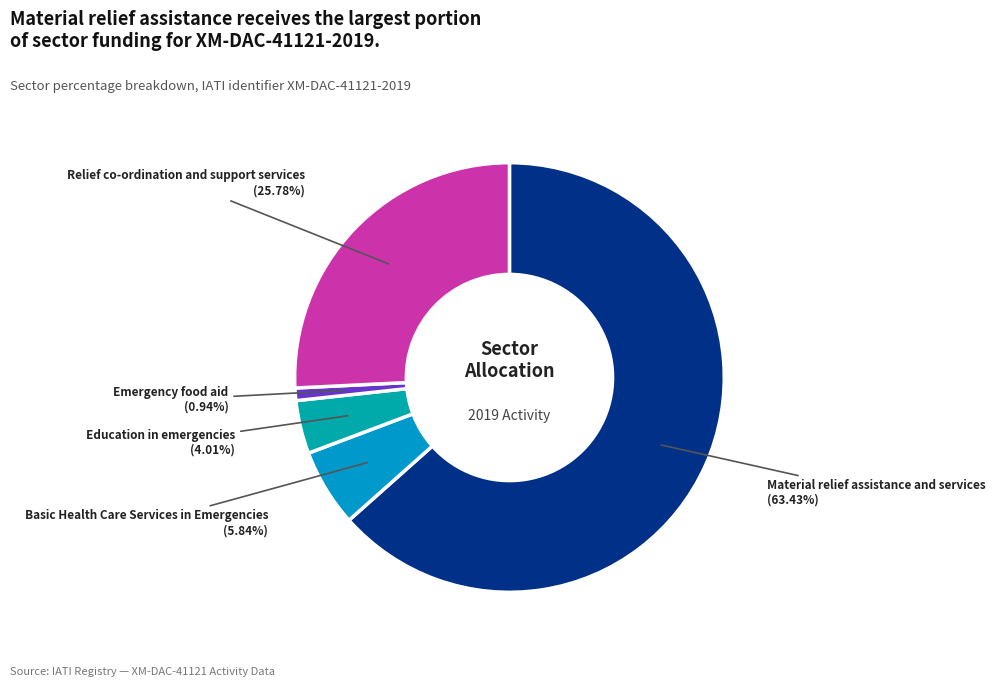

How many slices are in this pie chart?

5